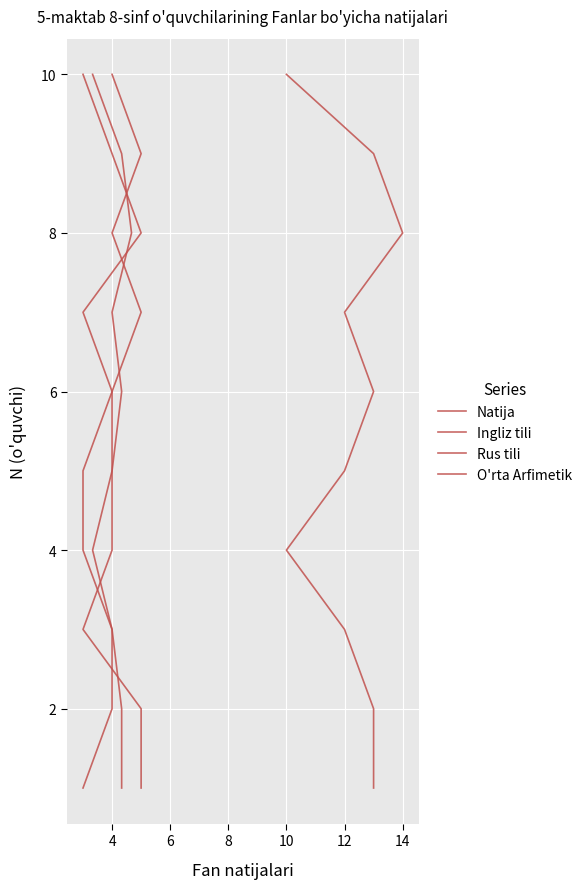

Which series has the widest spread of values?

Natija